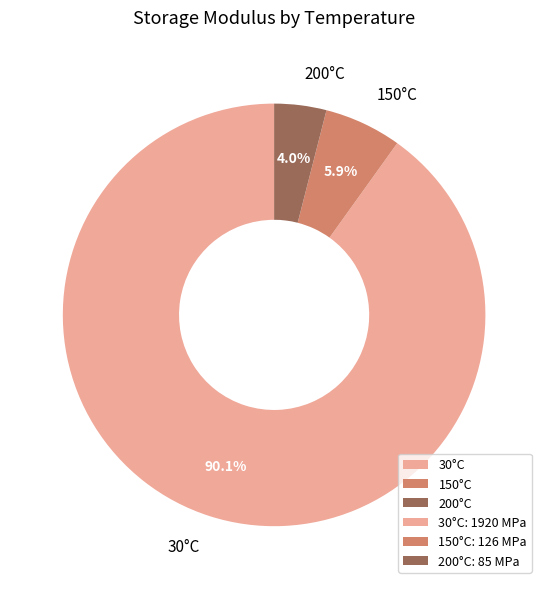

To the nearest percent, what portion does 150°C represent?

6%